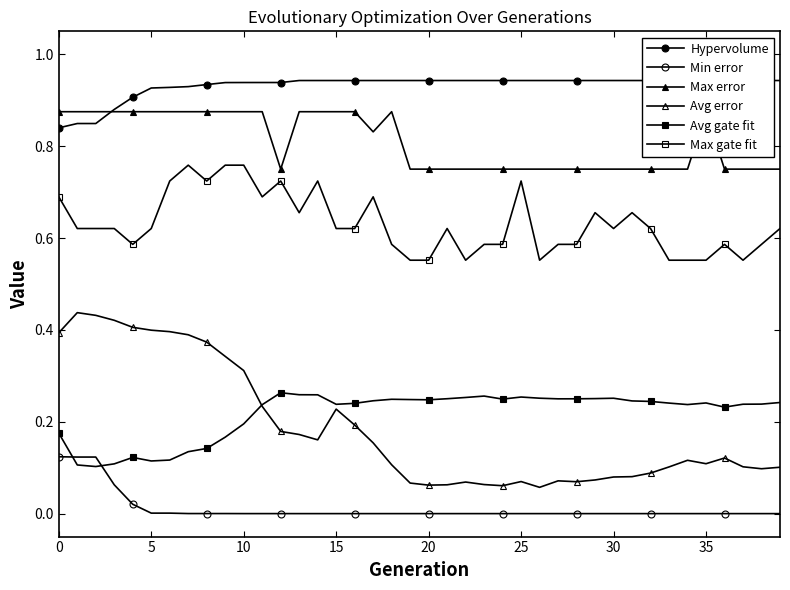

The value of Hypervolume at 32 is 0.9. True or false?

True